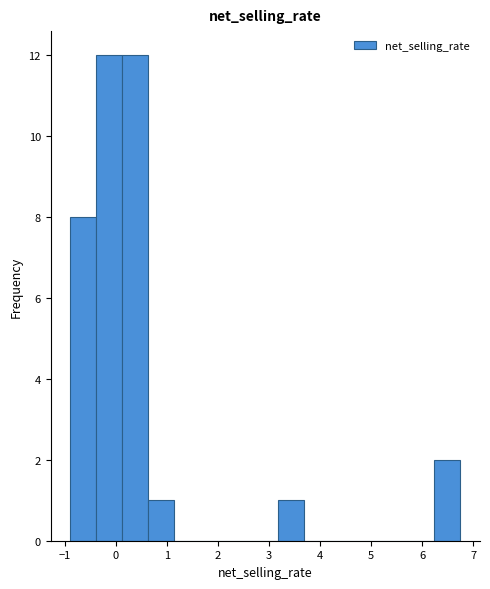

Reading left to right, list every bar in this chart as the range it spans on the x-axis followed by its height. Neither the bar edges nor the heights are printed on the chart, so give them approximately, as read against the axes.

-0.9 to -0.4: 8
-0.4 to 0.1: 12
0.1 to 0.6: 12
0.6 to 1.1: 1
1.1 to 1.7: 0
1.7 to 2.2: 0
2.2 to 2.7: 0
2.7 to 3.2: 0
3.2 to 3.7: 1
3.7 to 4.2: 0
4.2 to 4.7: 0
4.7 to 5.2: 0
5.2 to 5.7: 0
5.7 to 6.2: 0
6.2 to 6.7: 2